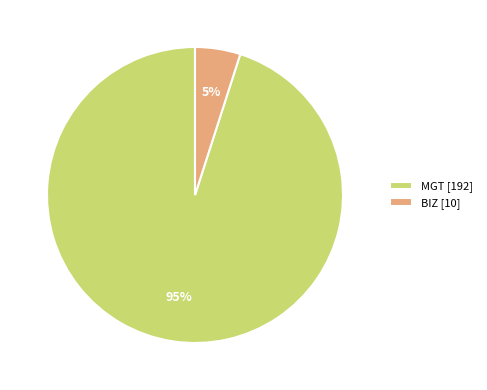

What is the smallest slice in the pie chart?

BIZ